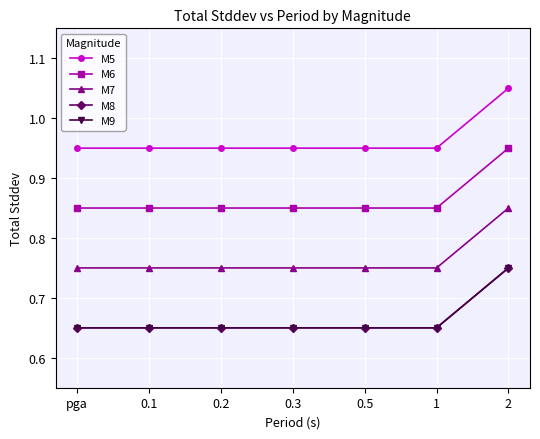

What is the greatest value displayed?

1.1